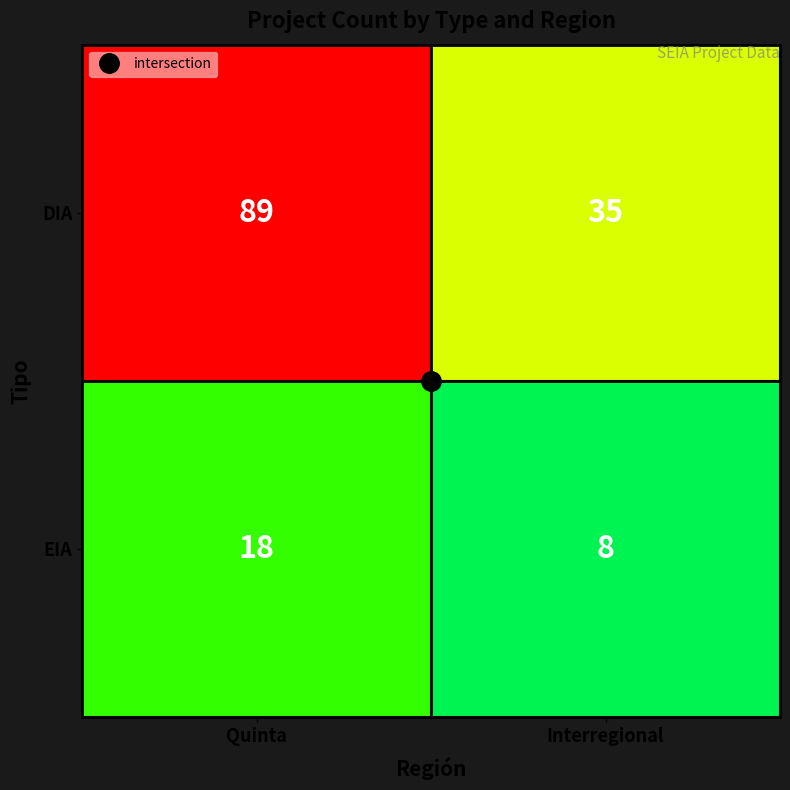

What is the minimum value for DIA?

35